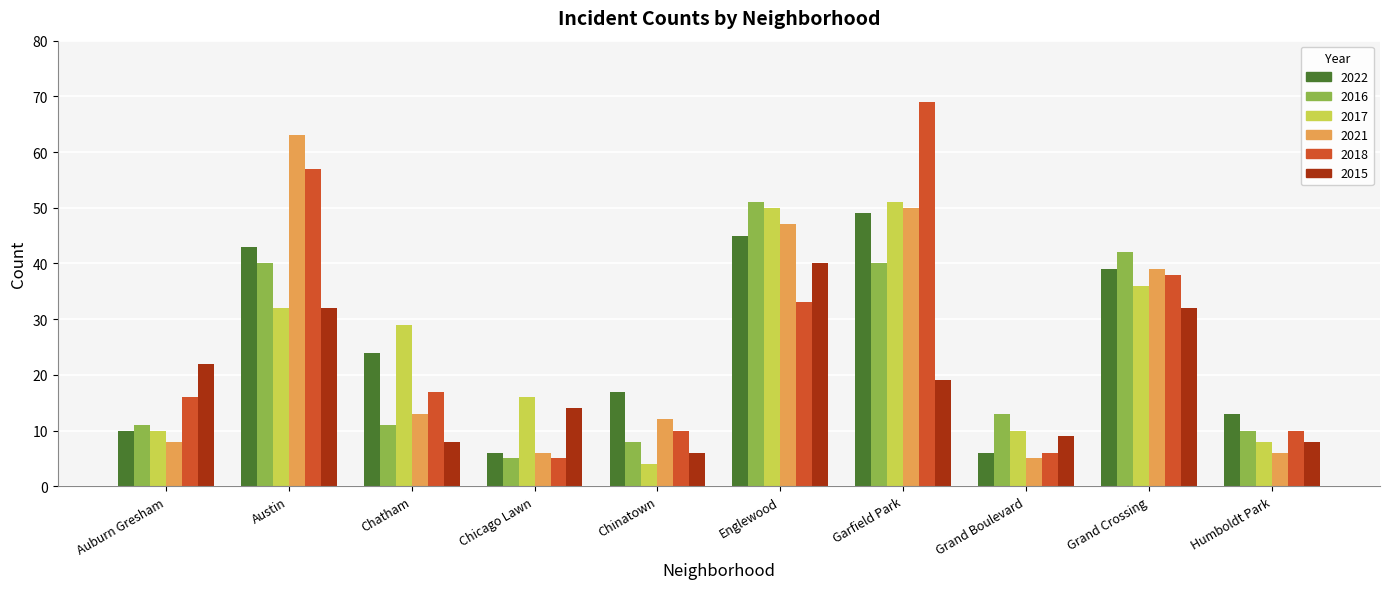

Which series has the largest range (max minus min)?

2018